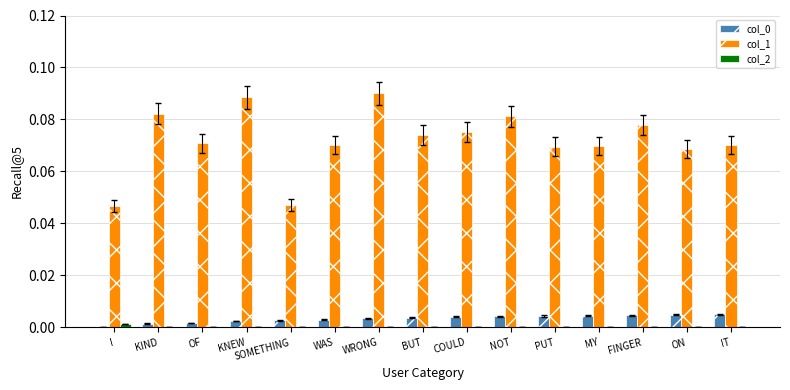

Does the chart contain stacked bars?

No